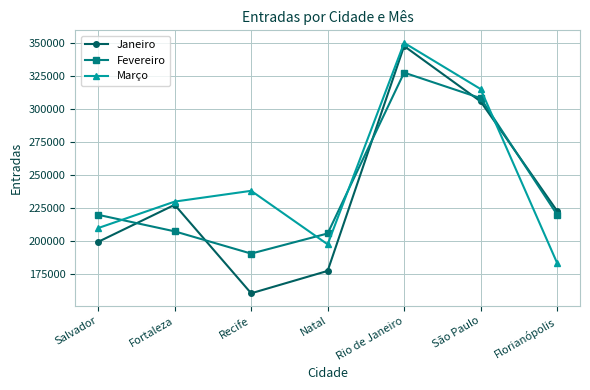

What is the value of the Março point at the 7th from the left?

183422